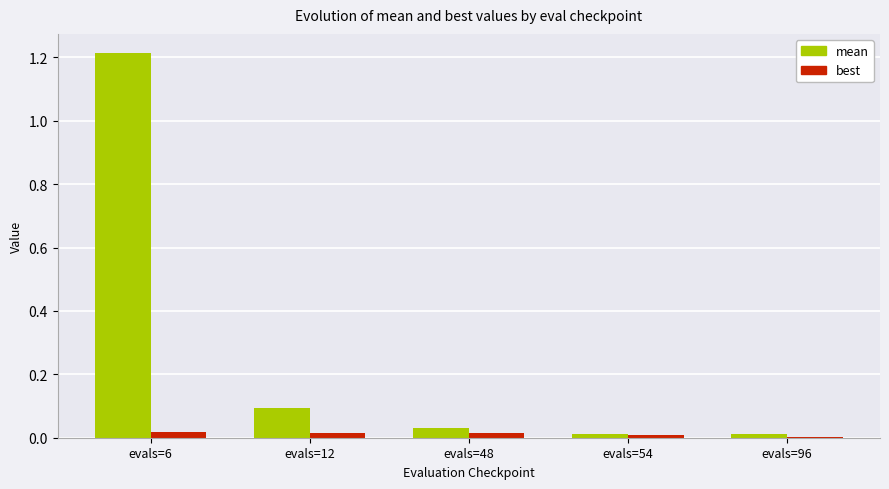

True or false: best has a value of 0.0 at evals=96.

True